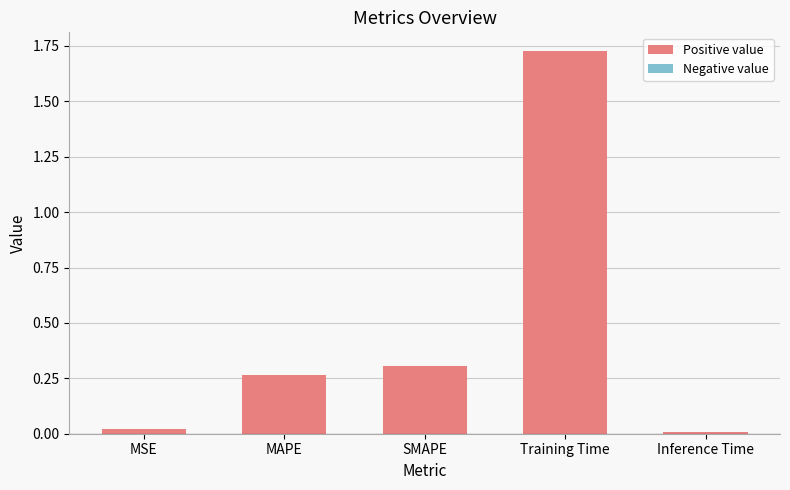

What is the sum of the values at MAPE and SMAPE?

0.6